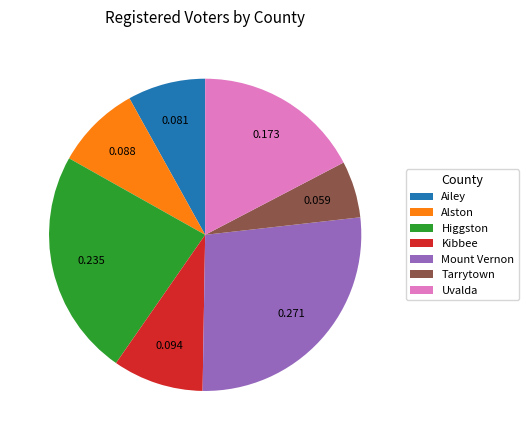

Rank the categories by value from lowest to highest.

Tarrytown, Ailey, Alston, Kibbee, Uvalda, Higgston, Mount Vernon